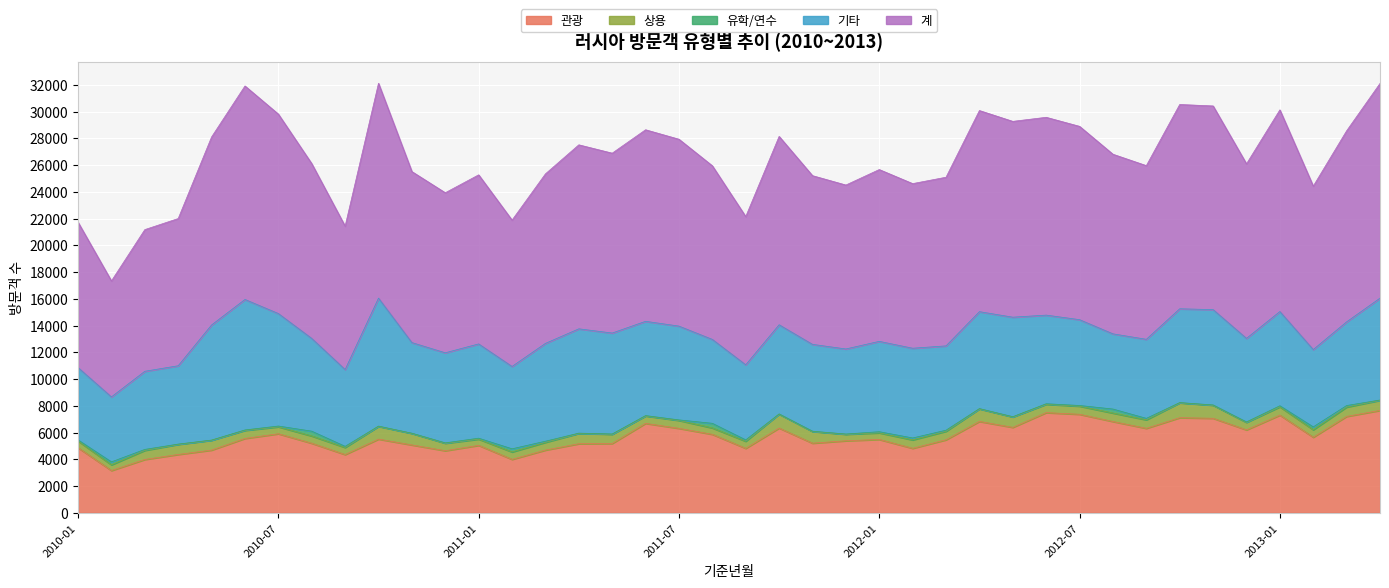

What is the sum of all 기타 values?

272076